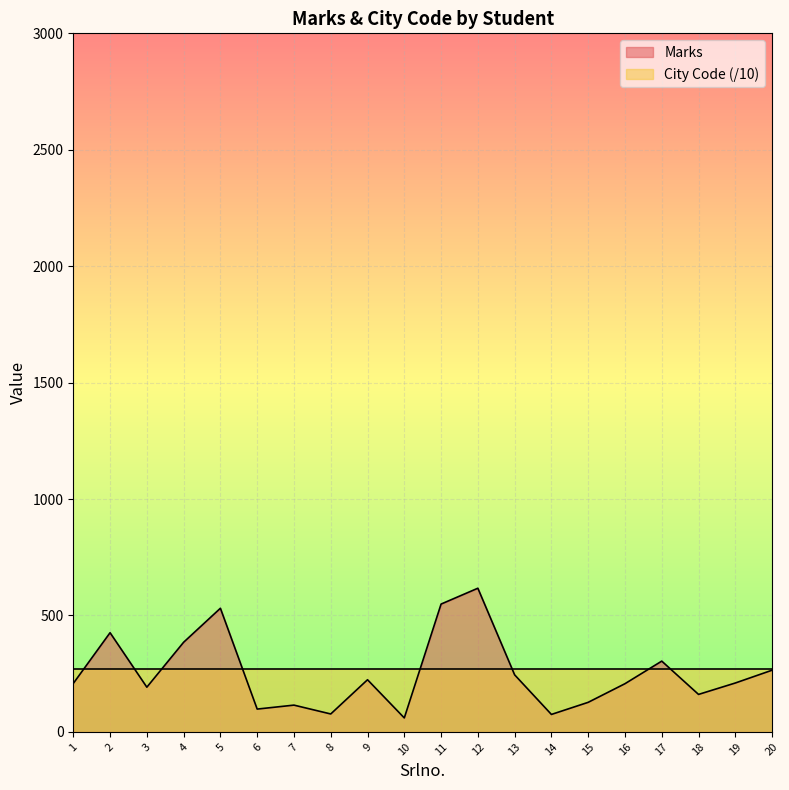

Where does the data first go above 210?

2